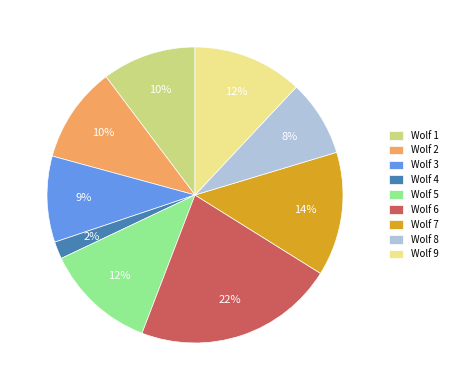

How many slices are in this pie chart?

9